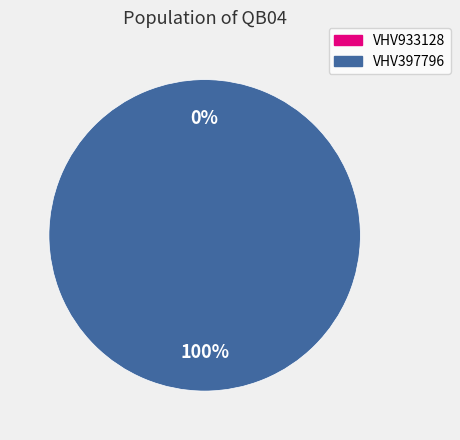

To the nearest percent, what portion does VHV397796 represent?

100%